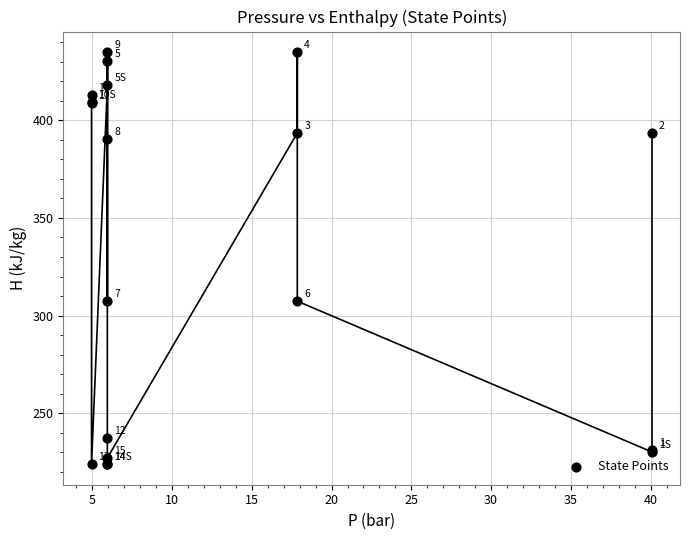

What Y value in the scatter plot is closest to 329?

307.4